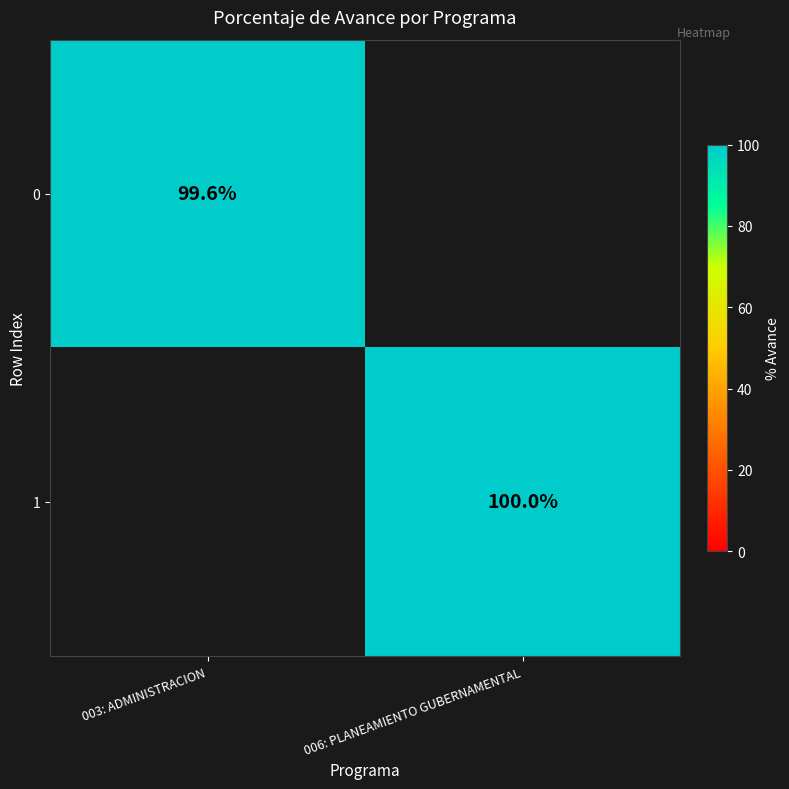

The 0 series shows 99.6 at 003: ADMINISTRACION. True or false?

True